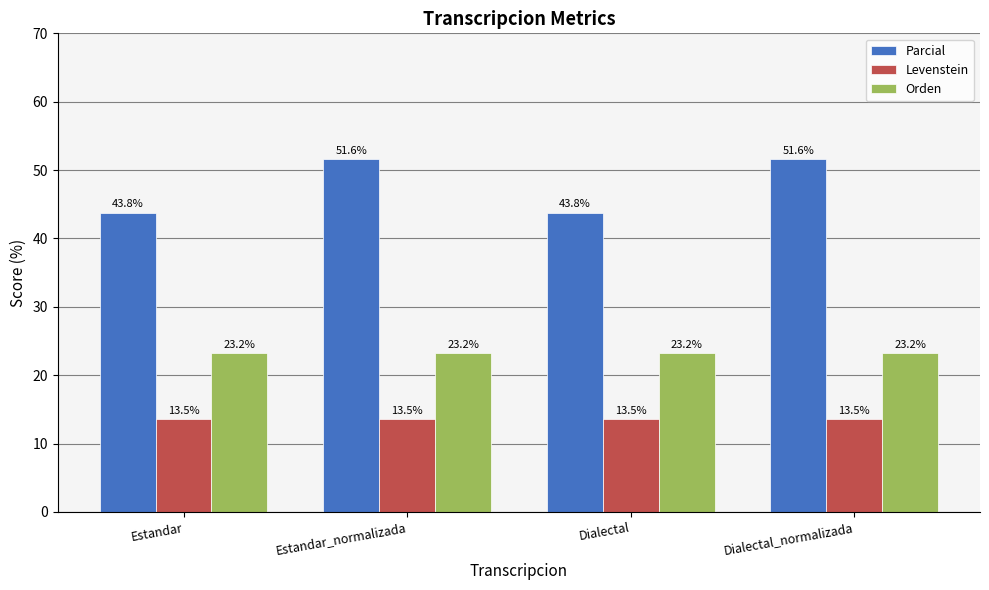

What is the lowest value of the Levenstein series?

13.5